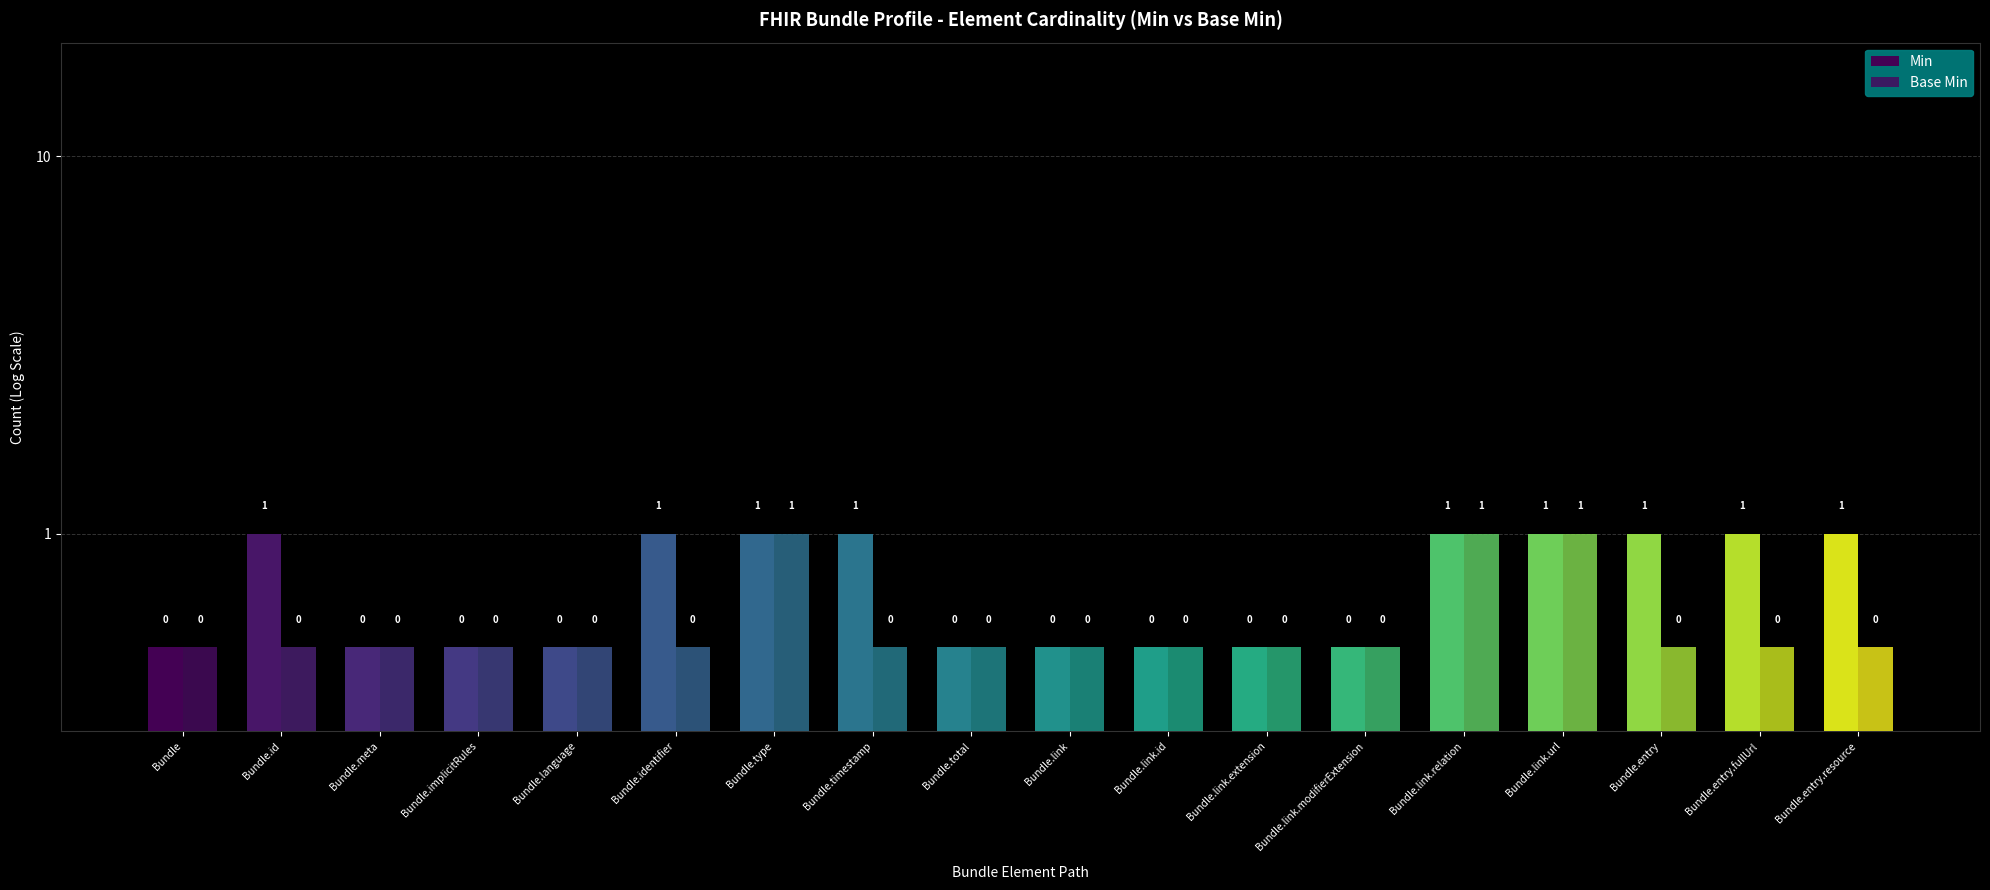

Which has a higher value, Bundle.id or Bundle.entry.fullUrl?

Bundle.id